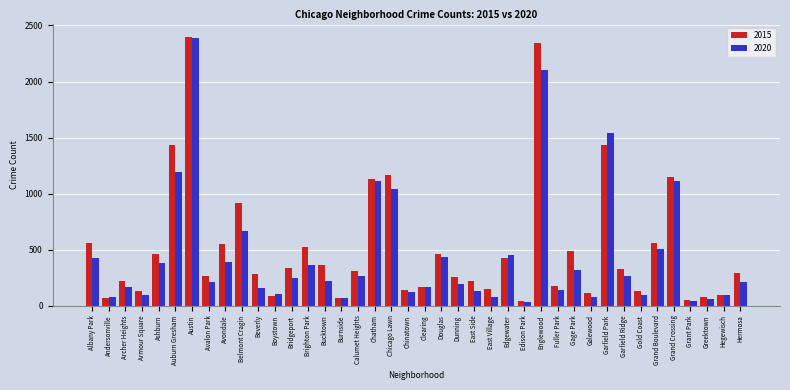

The value of 2015 at Austin is 2397. True or false?

True